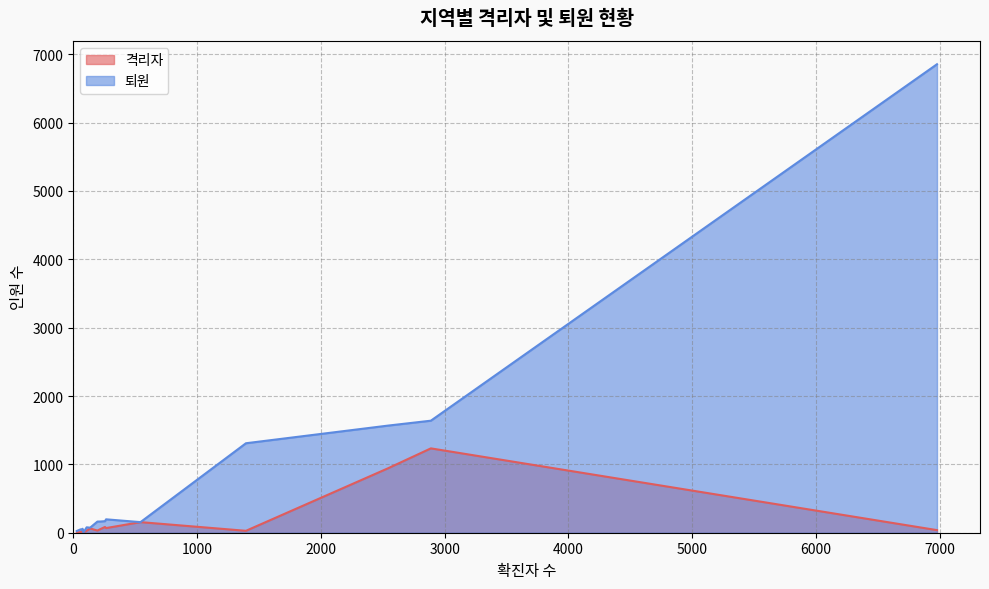

Which series has the largest total across all categories?

퇴원